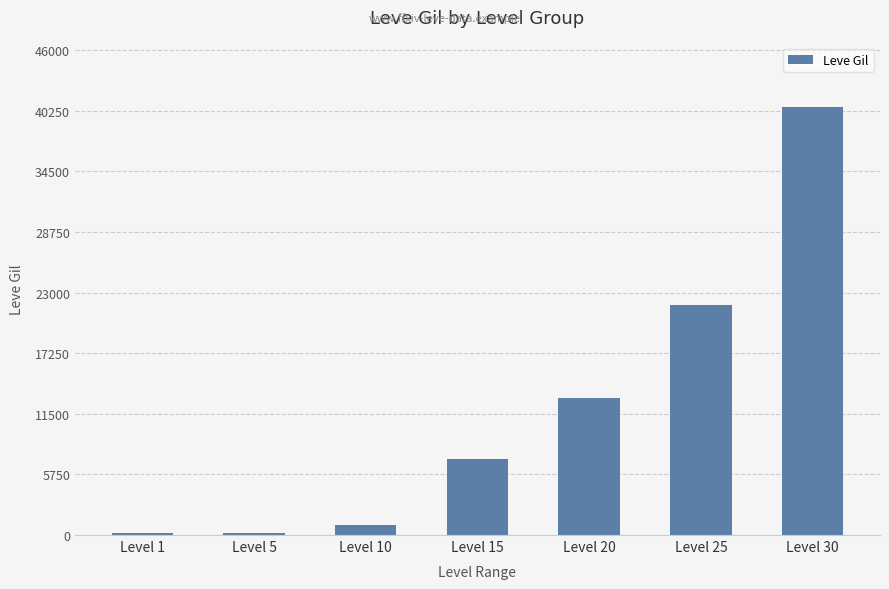

Read the value at Level 25.

21830